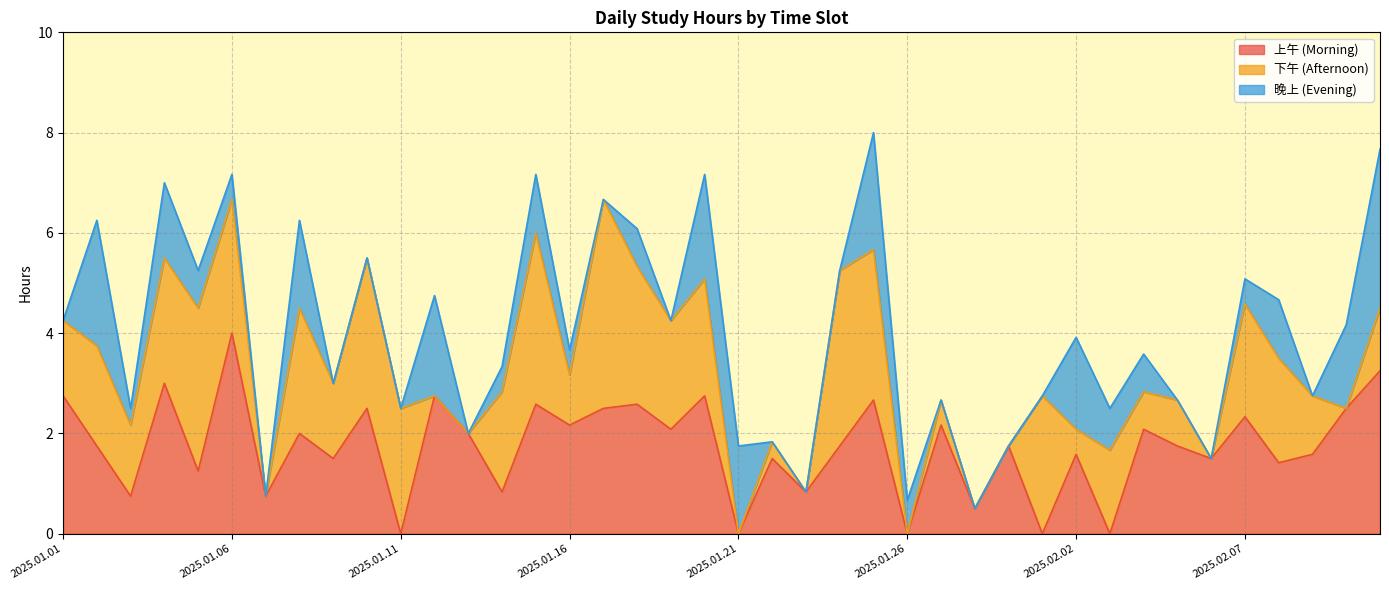

Rank the series by their maximum value, from highest to lowest.

下午, 上午, 晚上